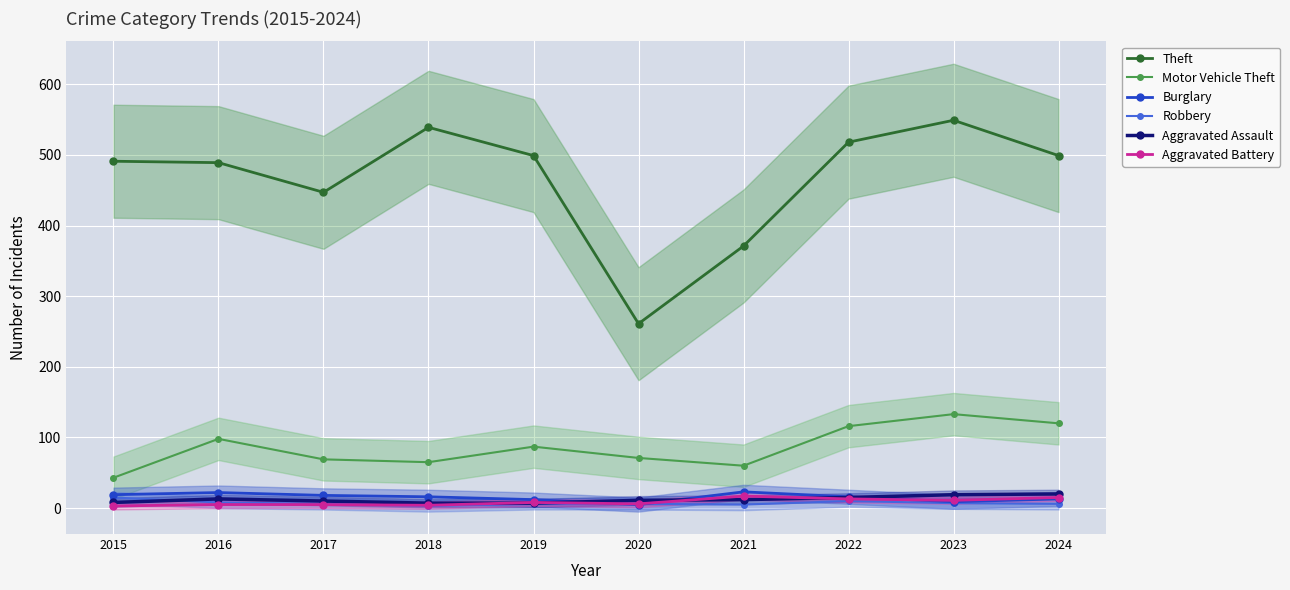

Which series has the largest total across all categories?

Theft